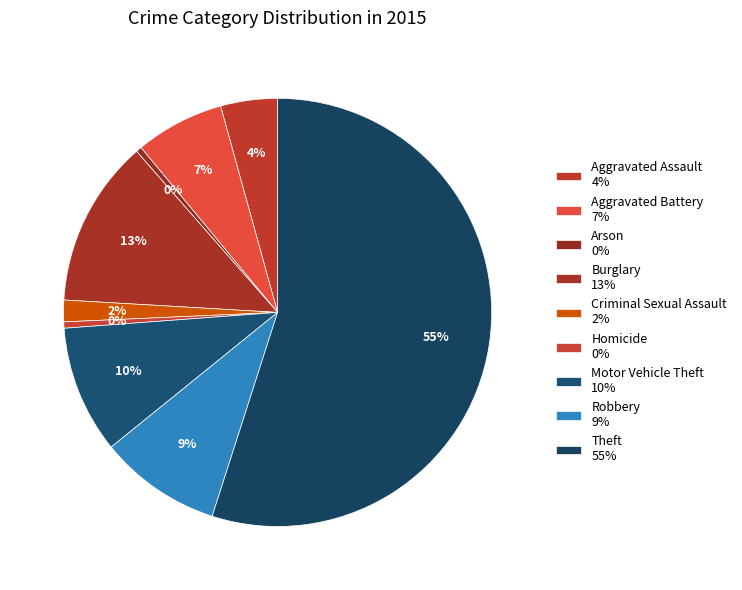

What is the change in value from Homicide to Motor Vehicle Theft?

+9572